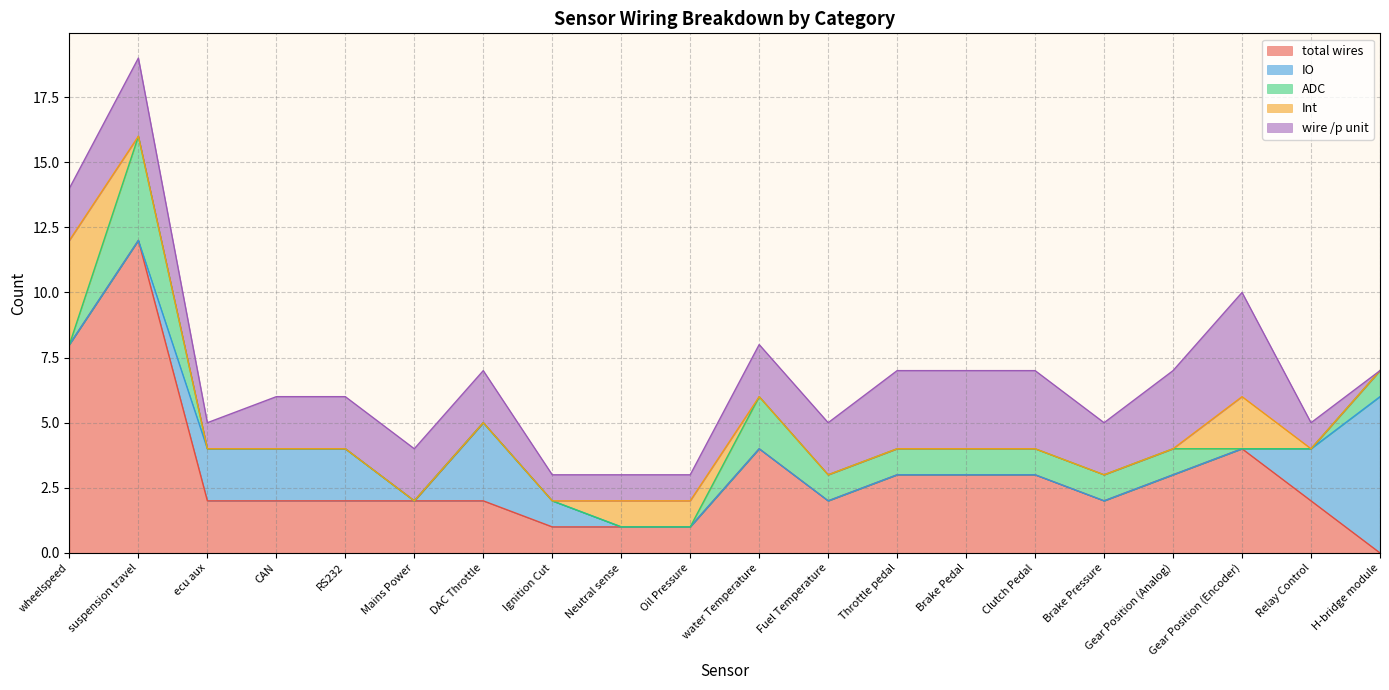

Which series has the largest range (max minus min)?

total wires